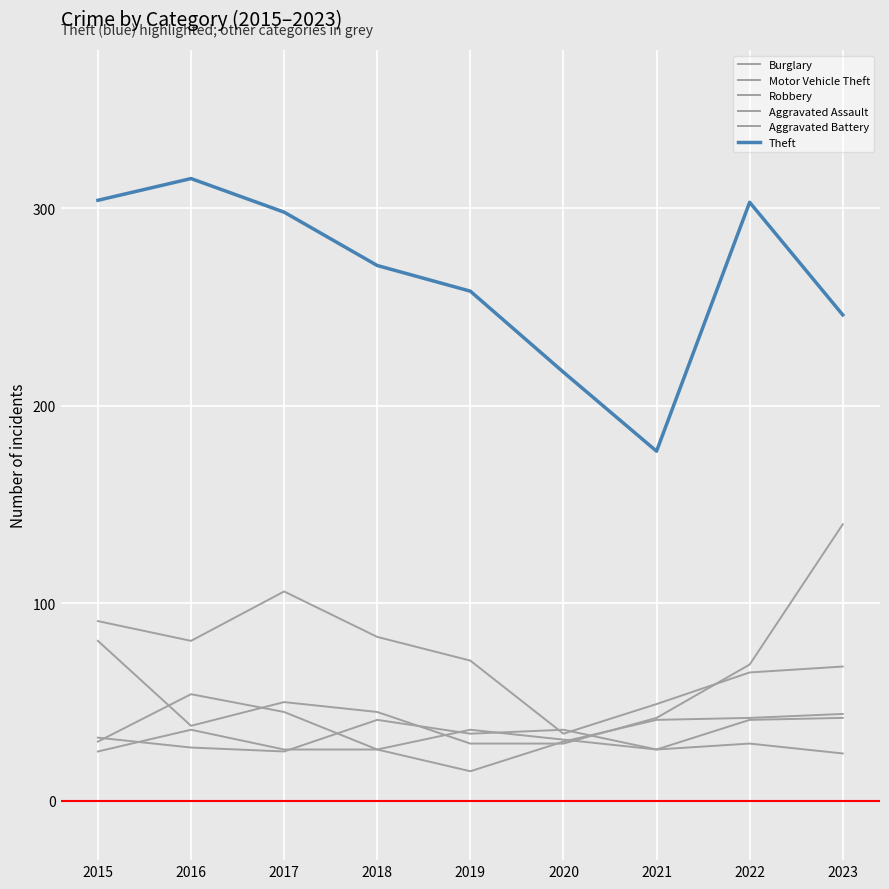

Reading left to right, list all the values displayed in this chart.

Burglary: 2015=91	2016=81	2017=106	2018=83	2019=71	2020=34	2021=49	2022=65	2023=68
Motor Vehicle Theft: 2015=81	2016=38	2017=50	2018=45	2019=29	2020=29	2021=42	2022=69	2023=140
Robbery: 2015=30	2016=54	2017=45	2018=26	2019=15	2020=30	2021=41	2022=42	2023=44
Aggravated Assault: 2015=32	2016=27	2017=25	2018=41	2019=34	2020=36	2021=26	2022=41	2023=42
Aggravated Battery: 2015=25	2016=36	2017=26	2018=26	2019=36	2020=31	2021=26	2022=29	2023=24
Theft: 2015=304	2016=315	2017=298	2018=271	2019=258	2020=217	2021=177	2022=303	2023=246